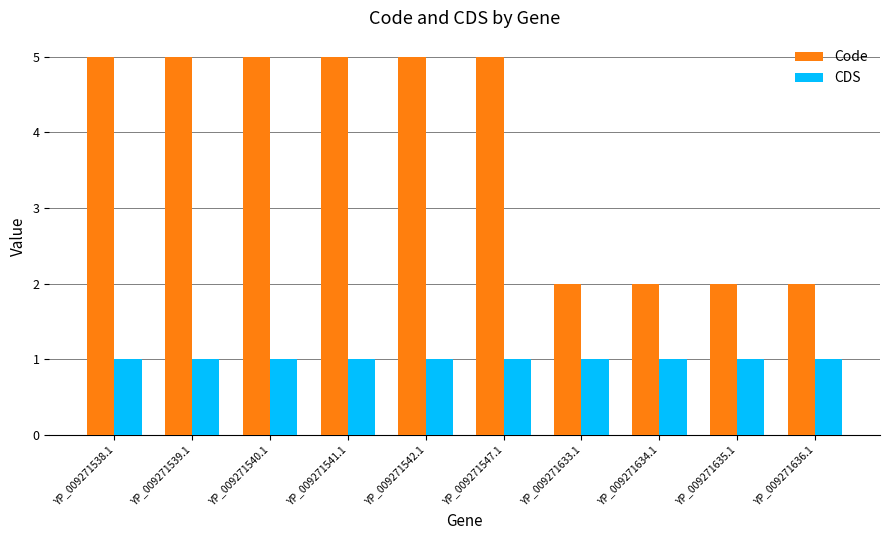

Which series has the widest spread of values?

Code